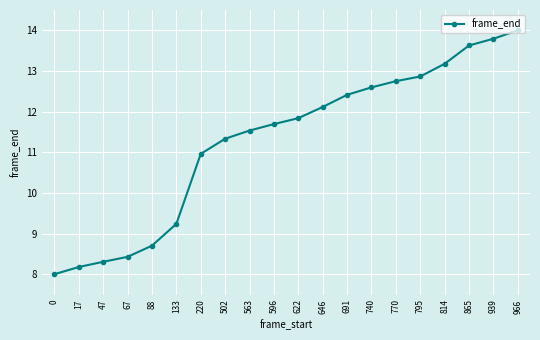

Count the number of values greater than 11.

13